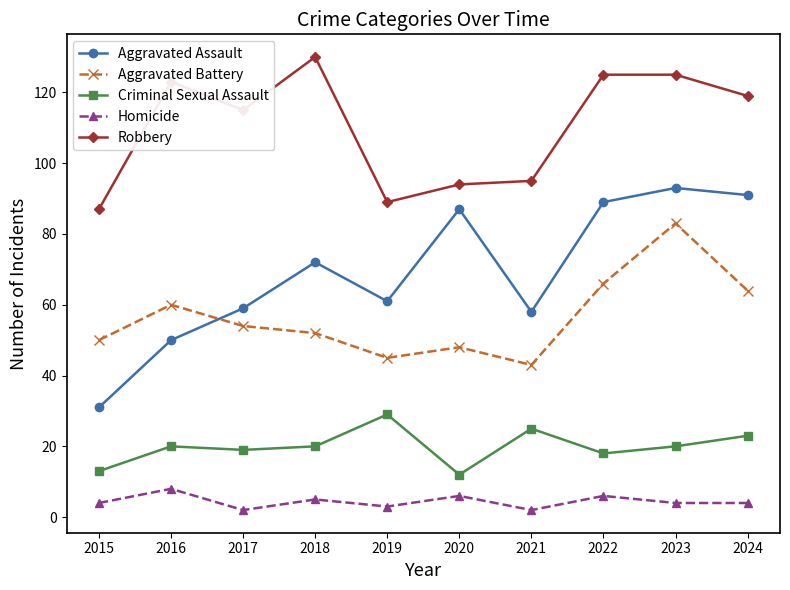

What is the difference between the maximum and minimum values in the Aggravated Assault series?

62